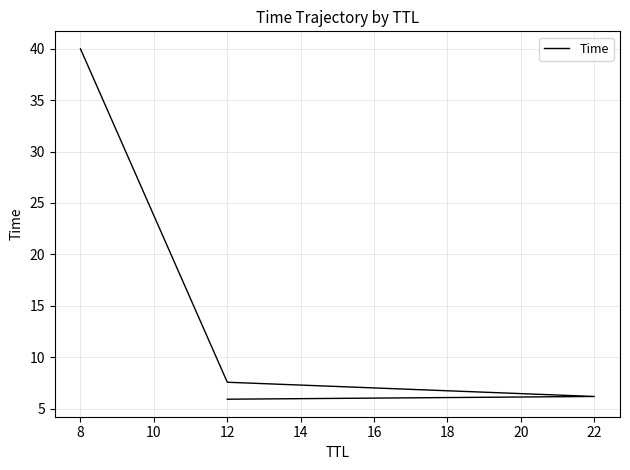

What is the difference between the second highest and minimum values?

1.7